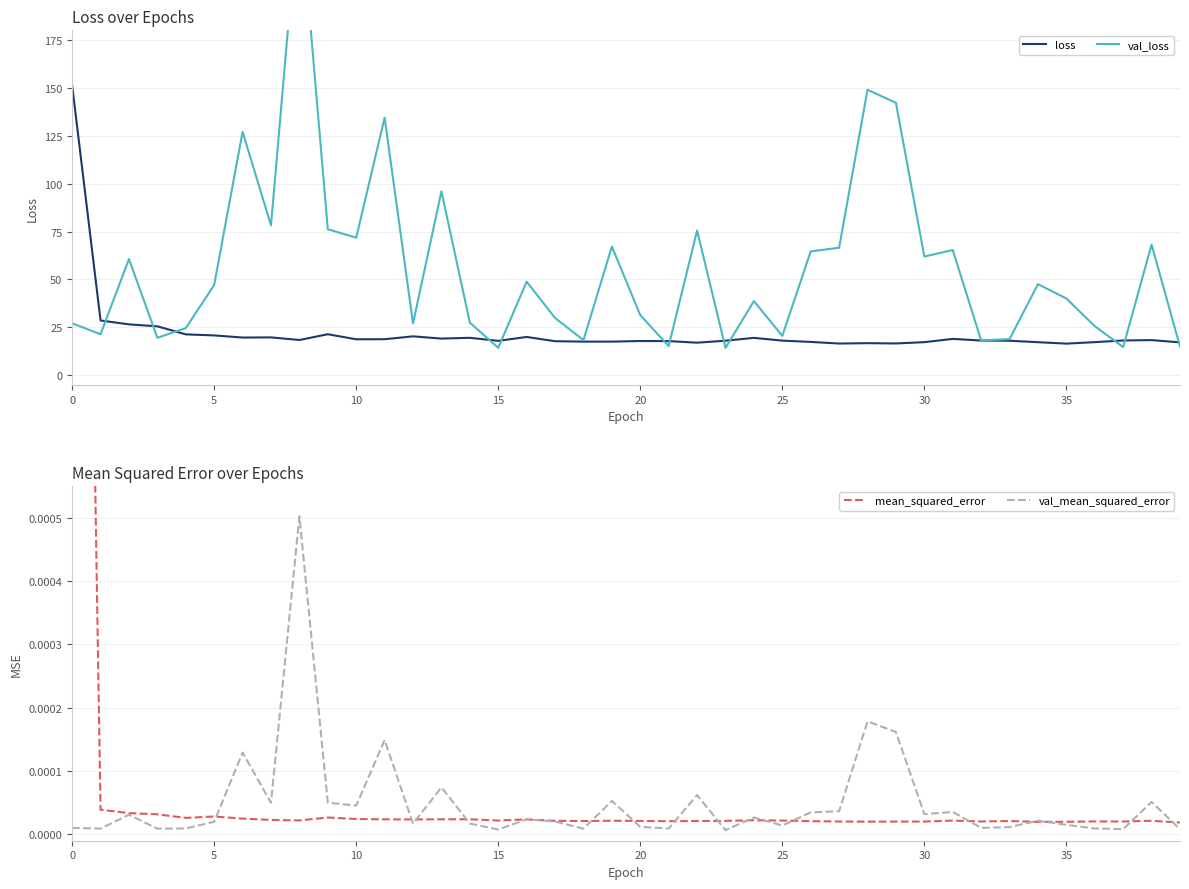

True or false: loss has a value of 12.1 at 15.

False